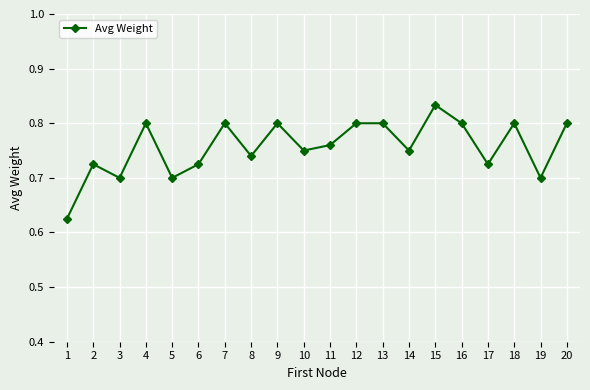

True or false: there are more than 0 points higher than both neighbors.

True